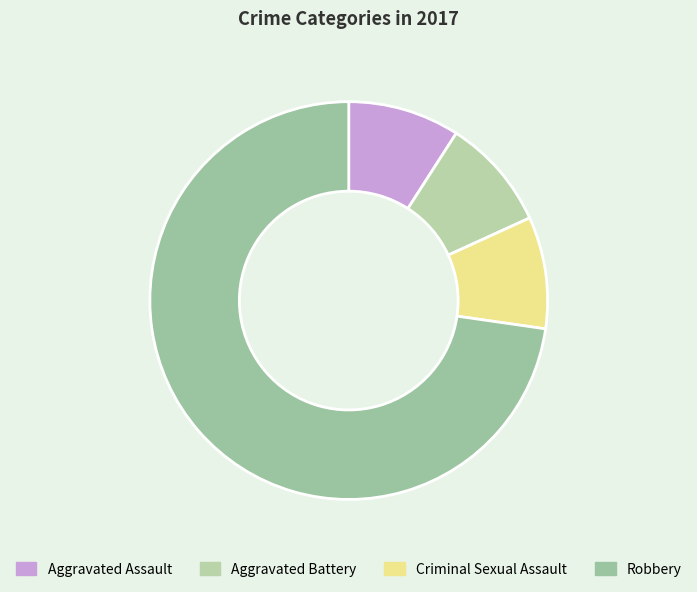

To the nearest percent, what is the combined percentage of Aggravated Assault and Criminal Sexual Assault?

18%